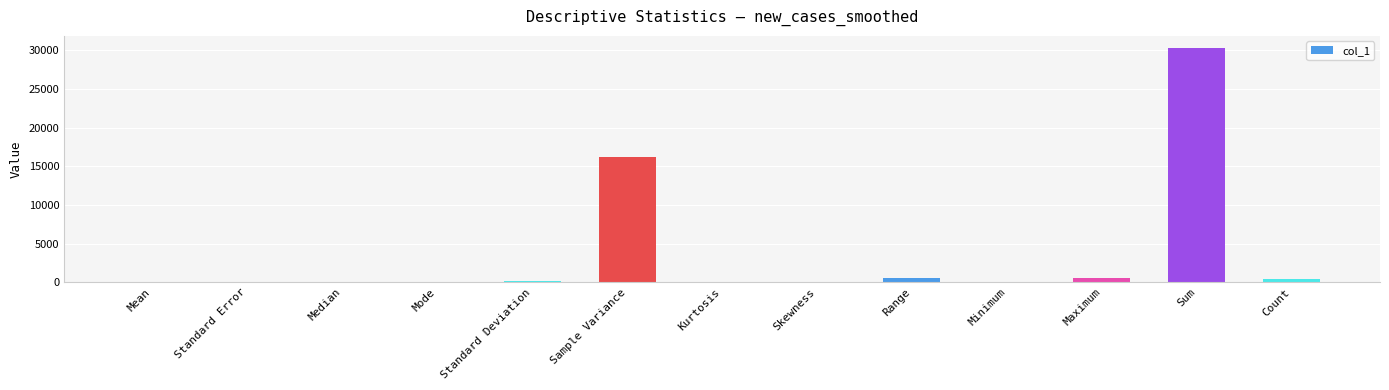

What is the maximum value shown in the chart?

30349.1